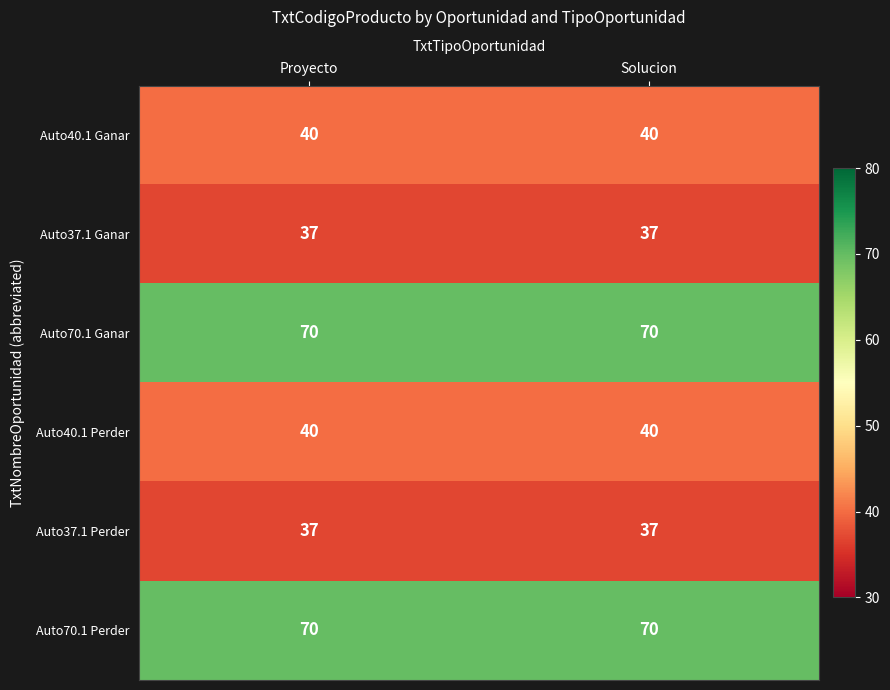

What is the spread (max minus min) of values at Solucion?

33